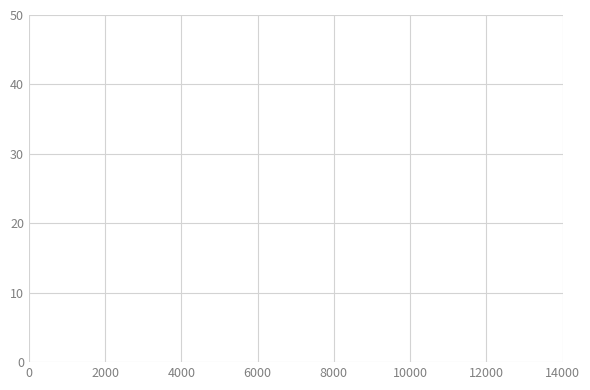

What is the value of the 4th point from the left?

11.6